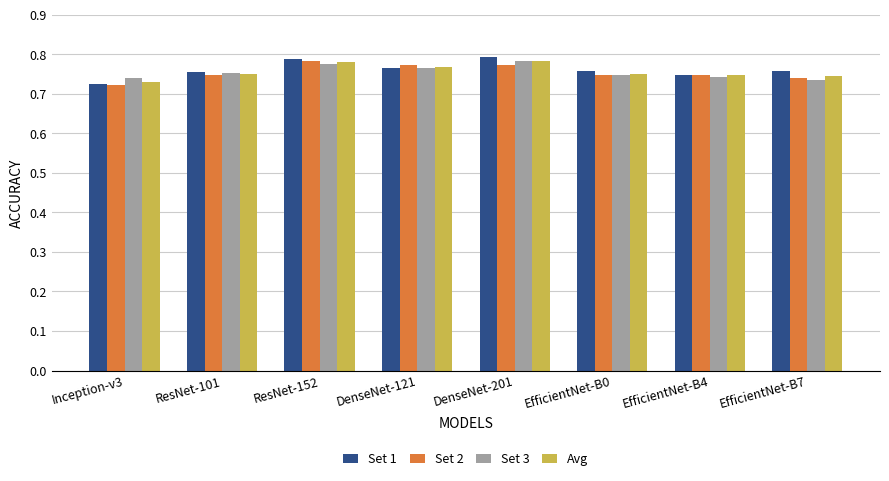

The Set 1 series shows 0.8 at ResNet-101. True or false?

True